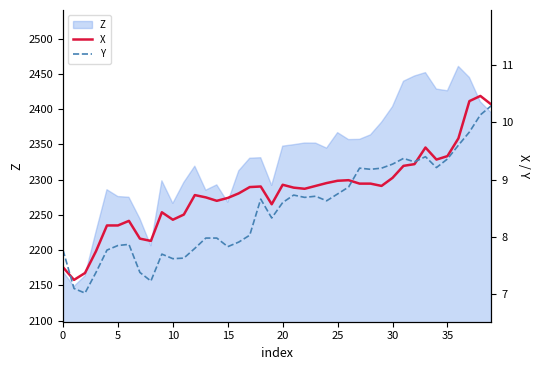

Is it true that Y equals 3.1 at 38?

False